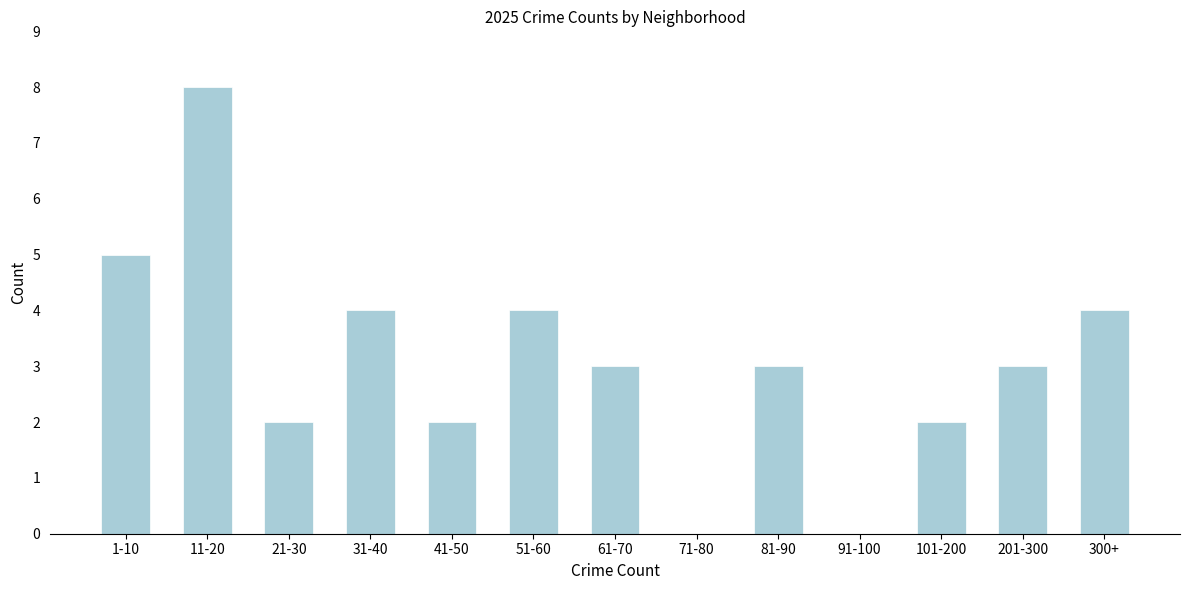

Reading left to right, transcribe all the data shown in this chart.

1-10=5	11-20=8	21-30=2	31-40=4	41-50=2	51-60=4	61-70=3	71-80=0	81-90=3	91-100=0	101-200=2	201-300=3	300+=4